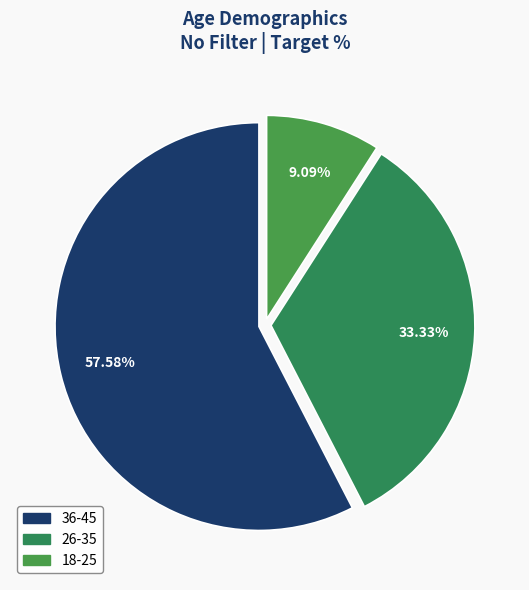

Do 18-25 and 26-35 together represent more than half of the pie?

No